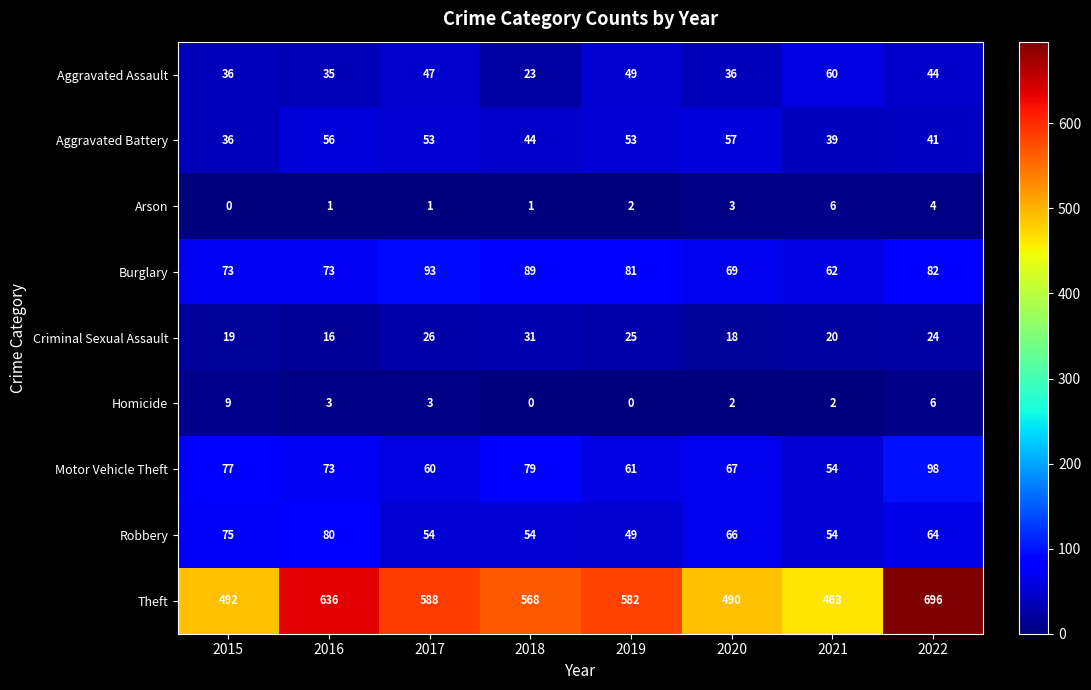

What value does the Motor Vehicle Theft series have at 2022?

98